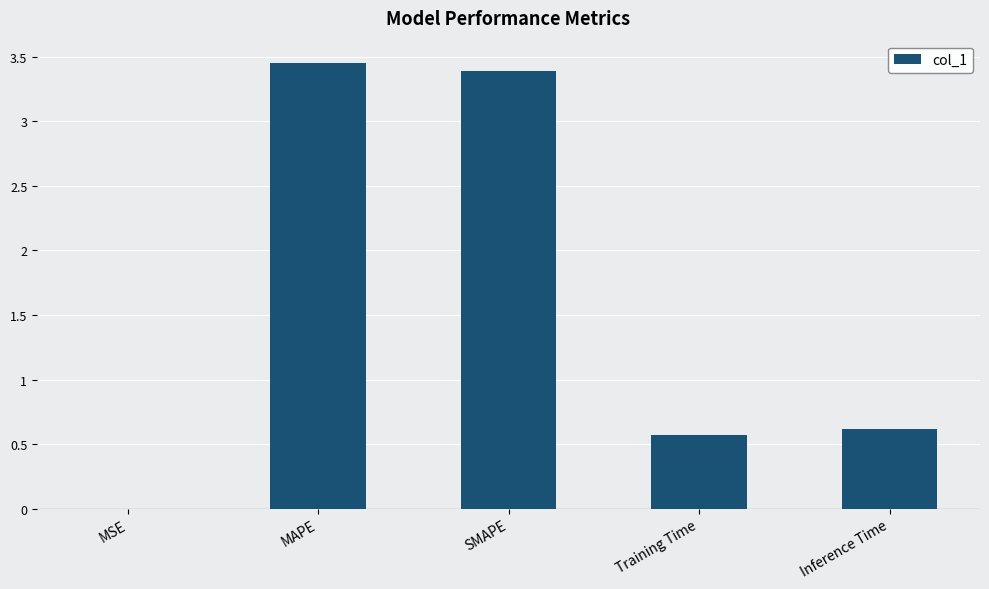

The chart shows a value of 1.3 at SMAPE. True or false?

False